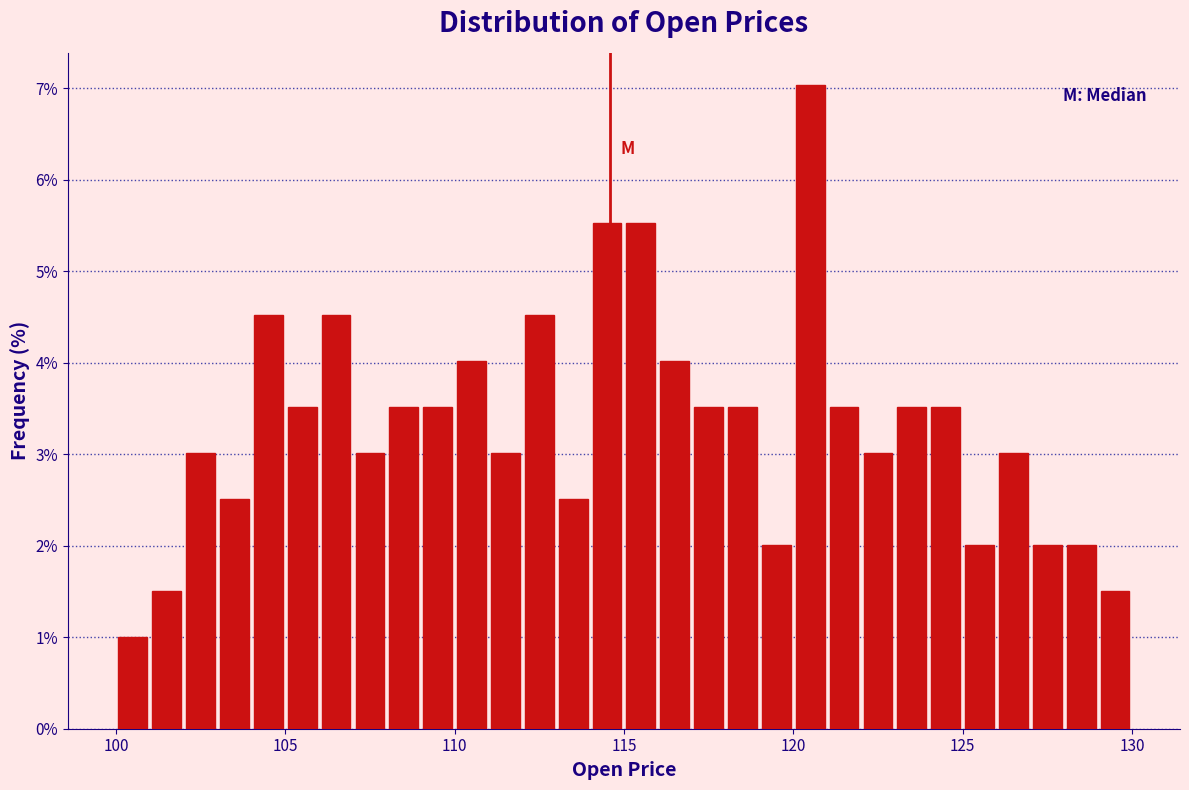

Read against the x-axis, roughly where is the centre of the tallest bar?

120.5